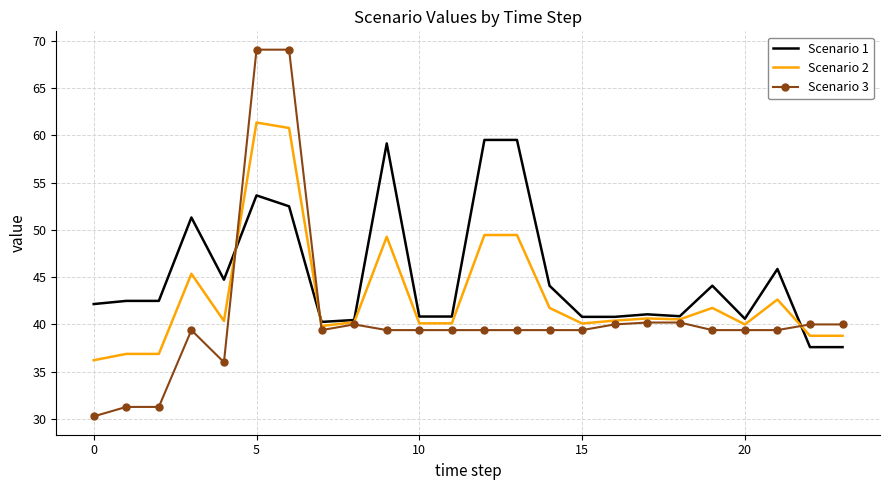

Which series has the largest total across all categories?

Scenario 1